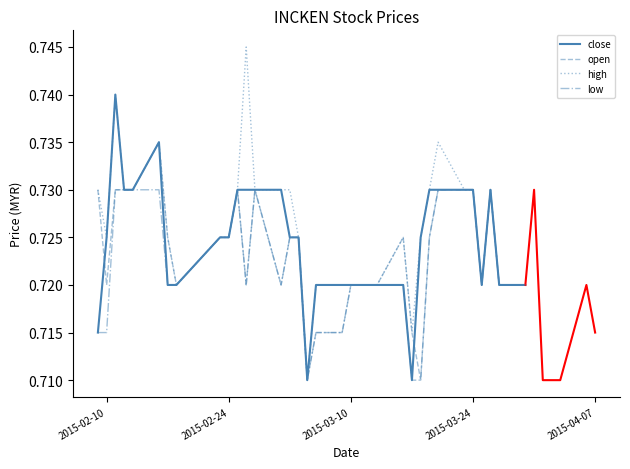

What is the minimum value shown in the chart?

0.7